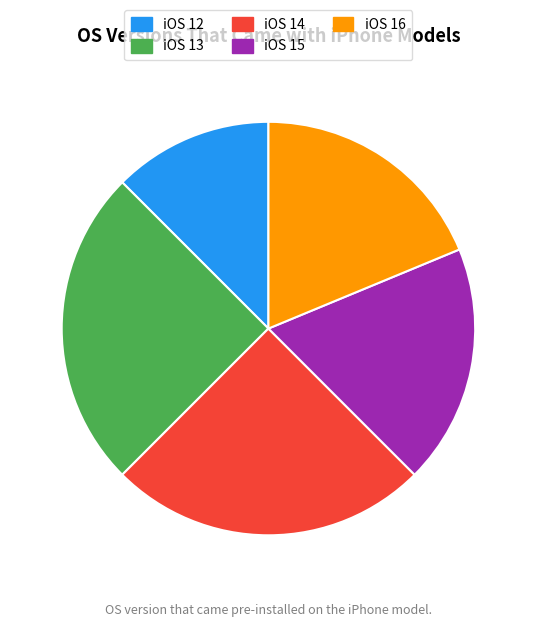

Combined, do iOS 14 and iOS 16 account for over 50%?

No